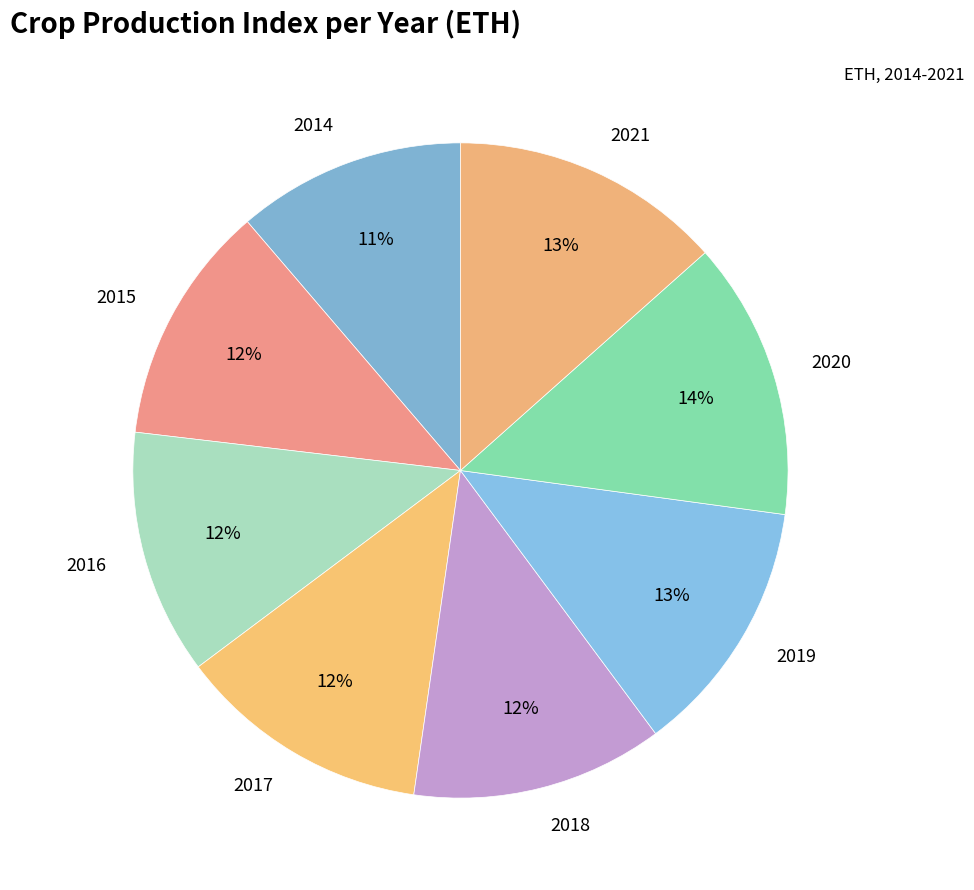

Does any single category account for the majority?

No